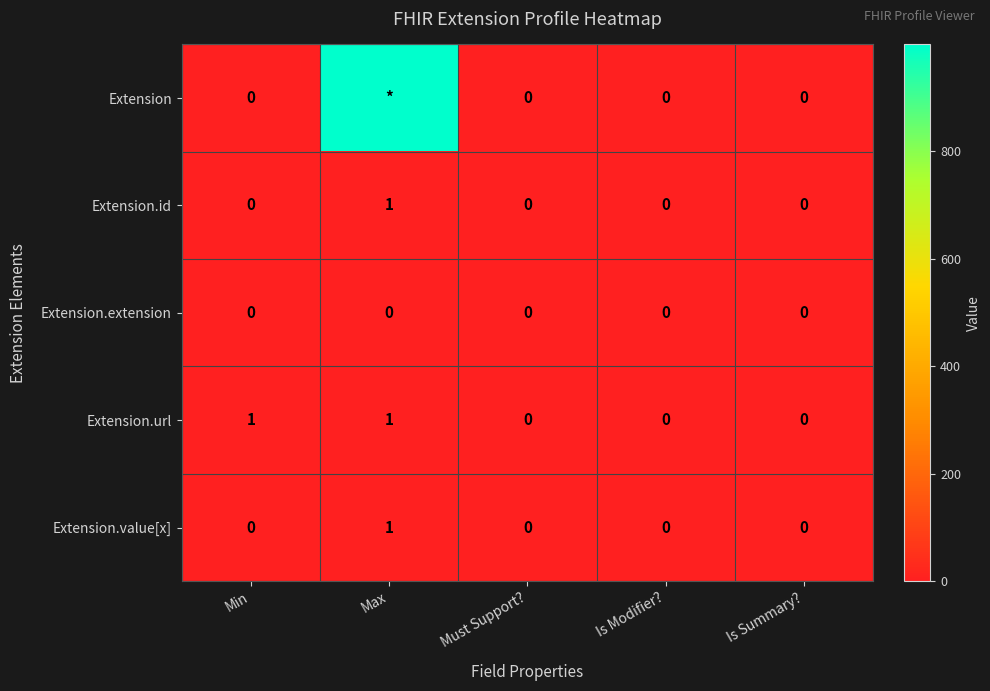

How many Extension.url values are between 0 and 1?

5